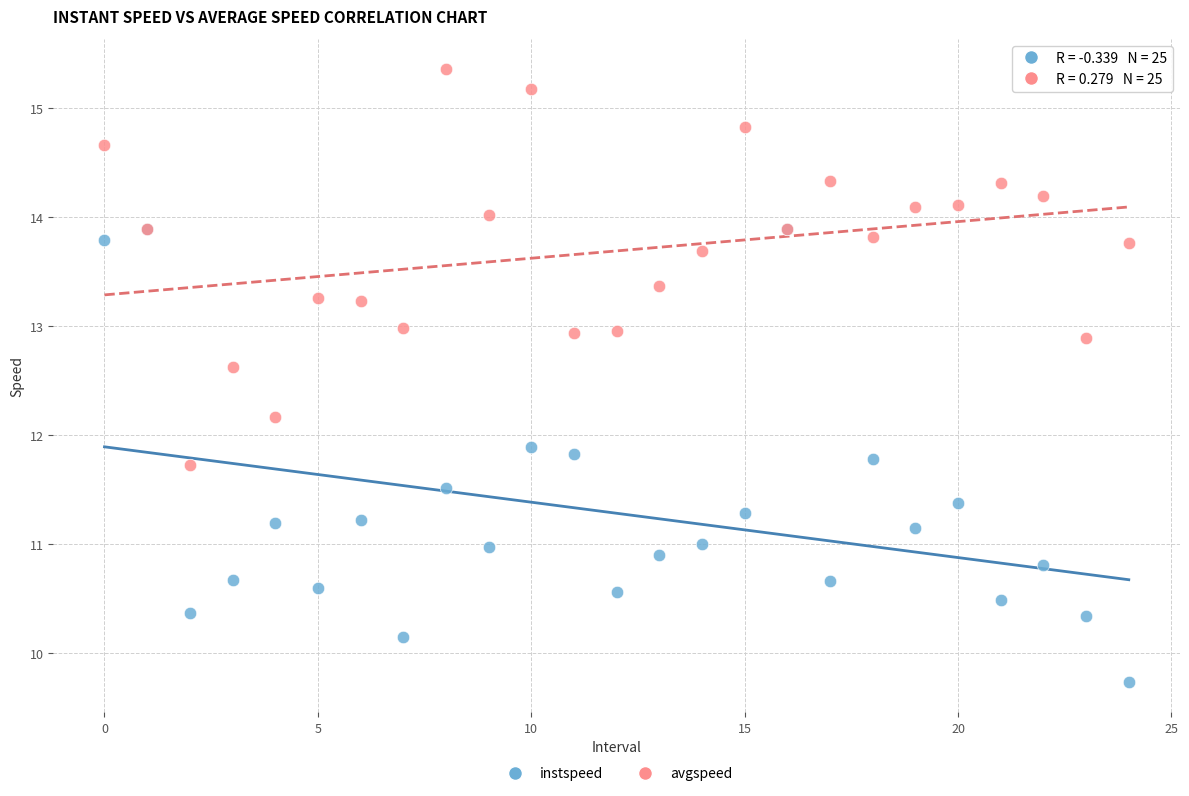

What are all the series names shown in the legend?

instspeed, avgspeed